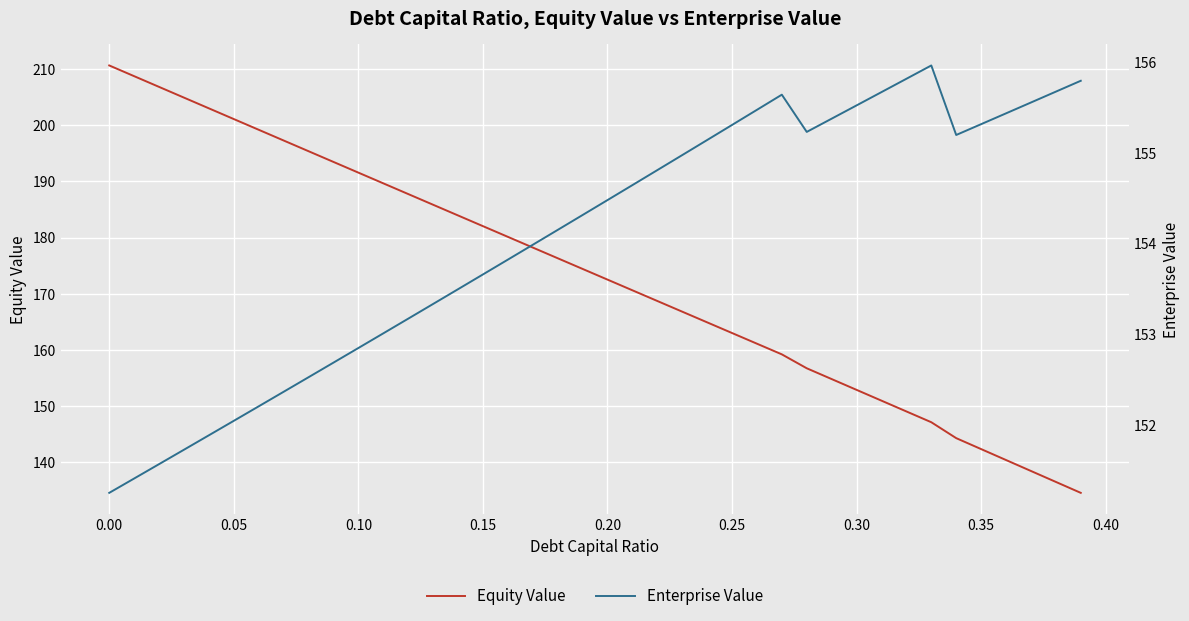

Reading right to left, extract all data points from this chart.

Equity Value: 134.5	136.5	138.4	140.4	142.3	144.3	147.1	149.0	151.0	152.9	154.8	156.7	159.2	161.1	163.0	164.9	166.8	168.7	170.6	172.5	174.4	176.3	178.2	180.1	182.0	183.9	185.8	187.8	189.7	191.6	193.5	195.4	197.3	199.2	201.1	203.0	204.9	206.8	208.7	210.7
Enterprise Value: 155.8	155.7	155.6	155.4	155.3	155.2	156.0	155.8	155.7	155.5	155.4	155.2	155.6	155.5	155.3	155.1	155.0	154.8	154.6	154.5	154.3	154.1	154.0	153.8	153.7	153.5	153.3	153.2	153.0	152.8	152.7	152.5	152.4	152.2	152.0	151.9	151.7	151.6	151.4	151.3